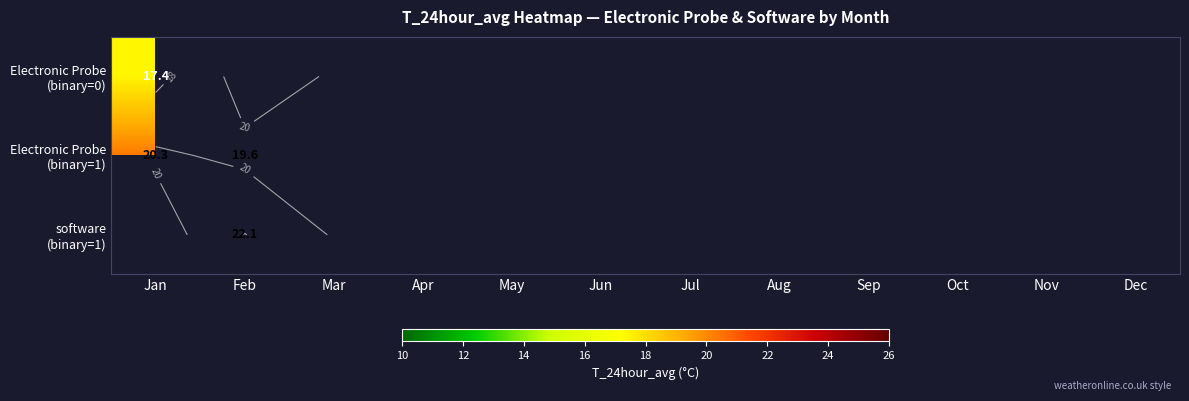

Between Dec and Oct, which is larger?

Oct